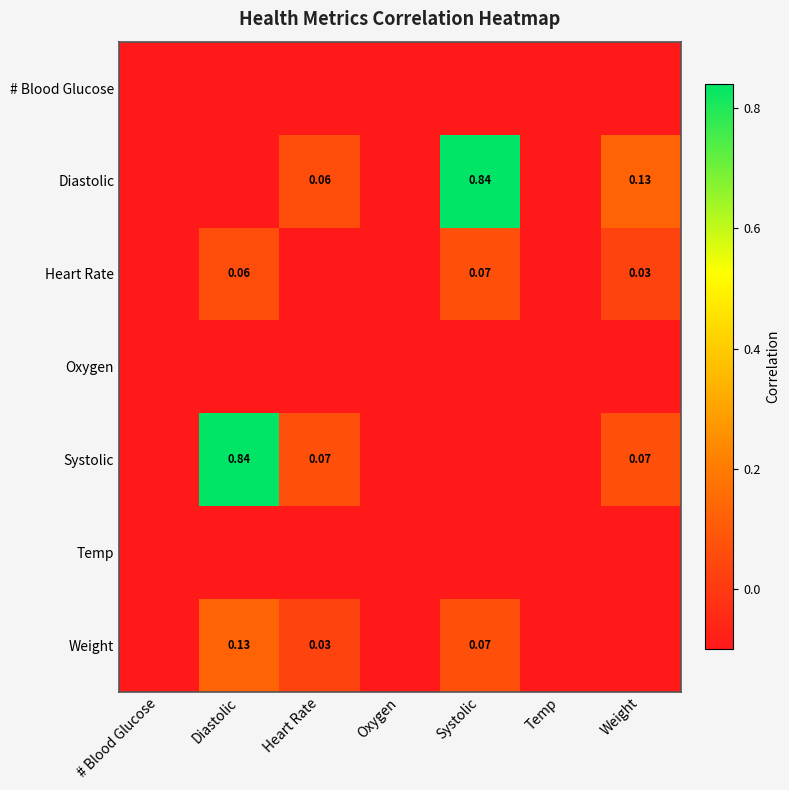

Between Diastolic and Weight, which series saw the biggest shift?

Systolic